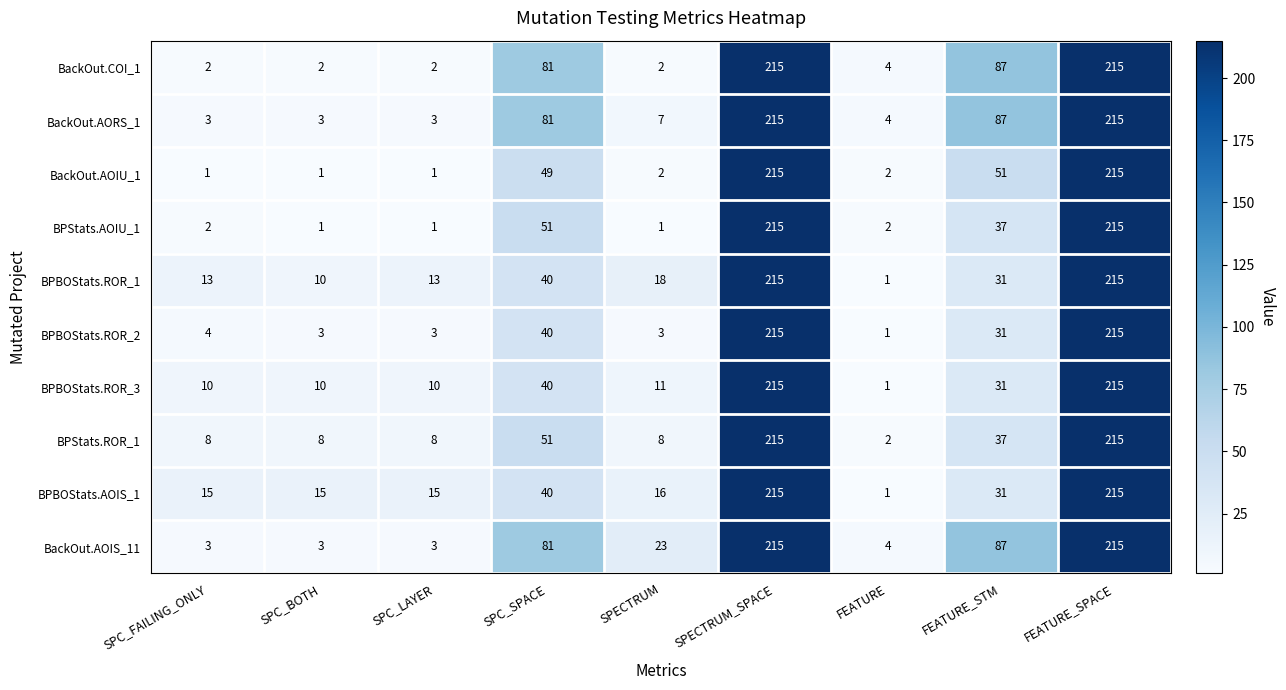

What is the sum of the BPBOStats.ROR_1 values at FEATURE_SPACE and SPC_LAYER?

228